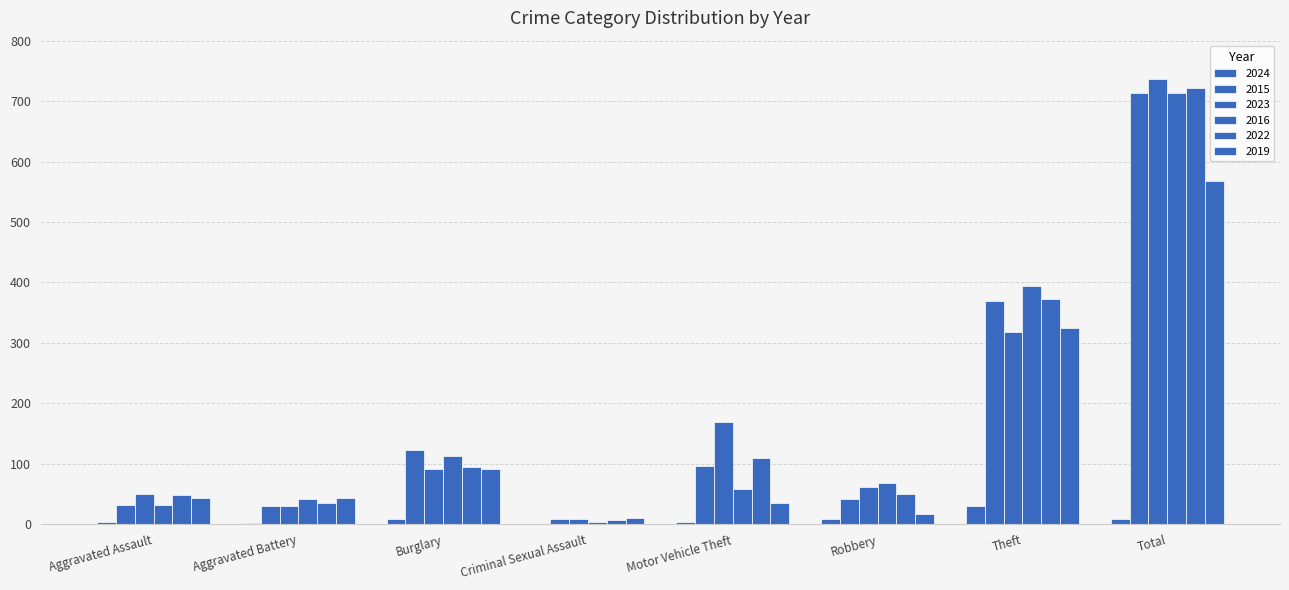

Which series has the largest total across all categories?

2023